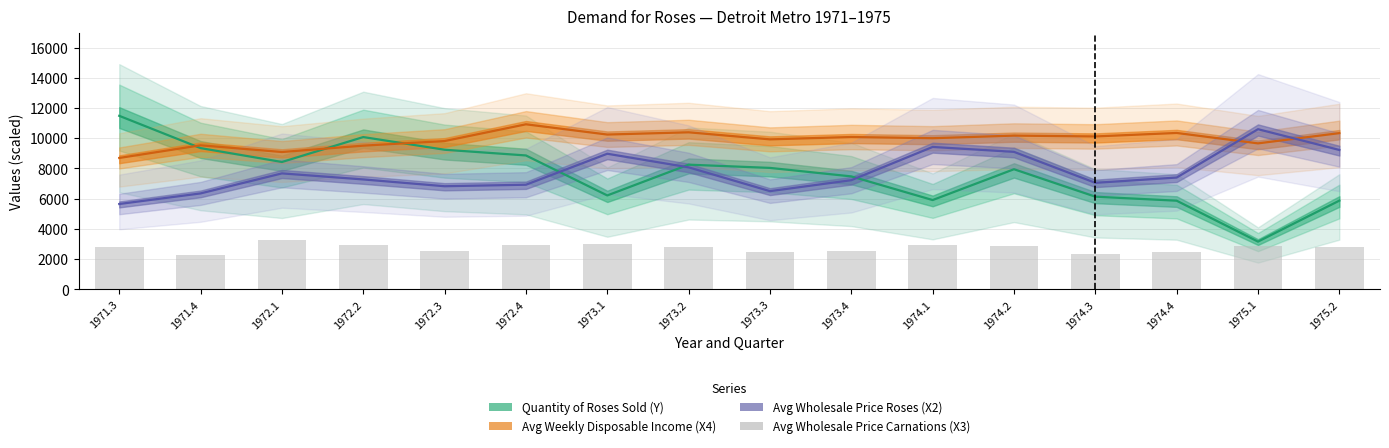

True or false: the data shows 5033.0 at 1974.1.

False